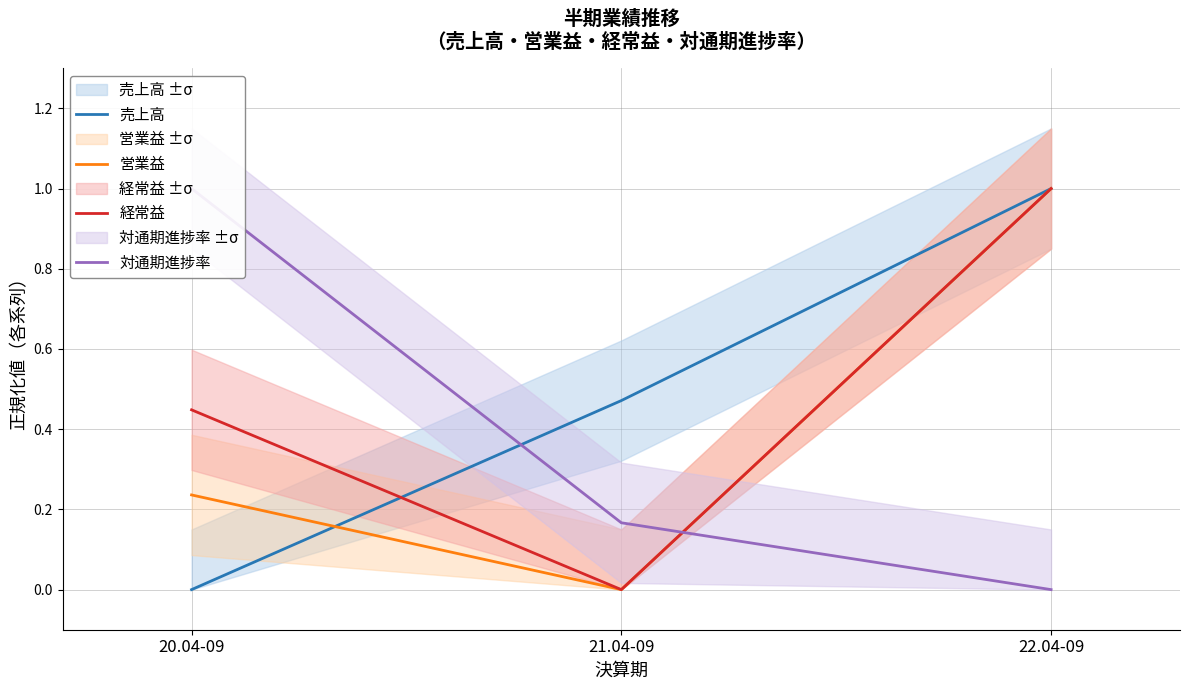

What is the value of the 対通期進捗率 point at the 2nd from the left?

0.2